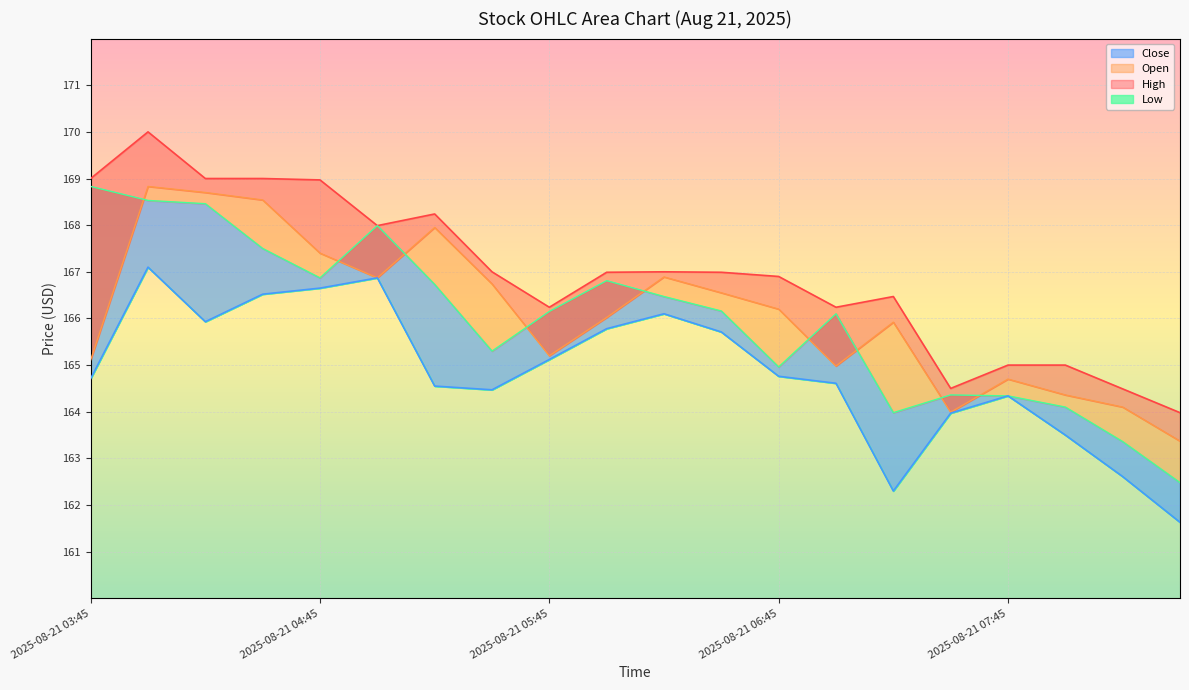

At which label does Close reach its minimum?

2025-08-21 08:30